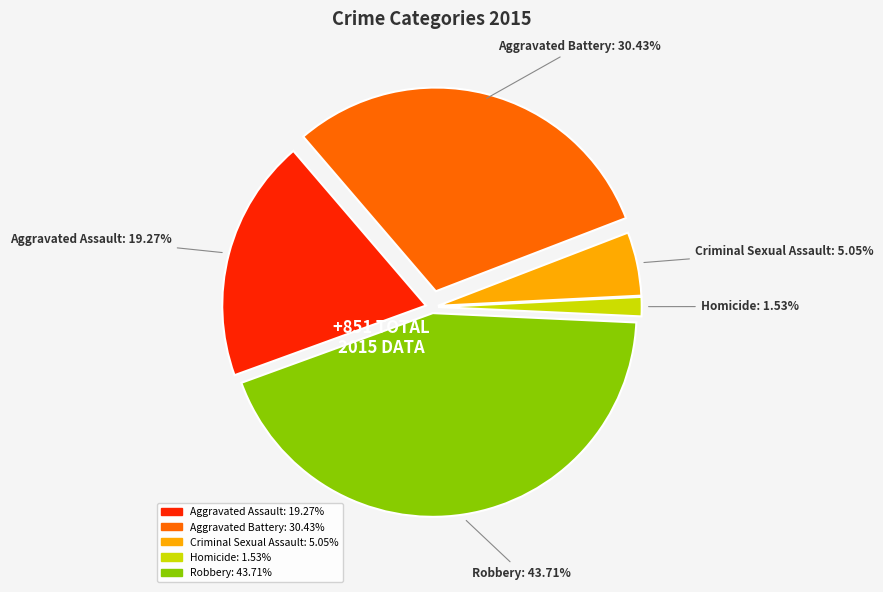

Count the number of slices in the pie.

5